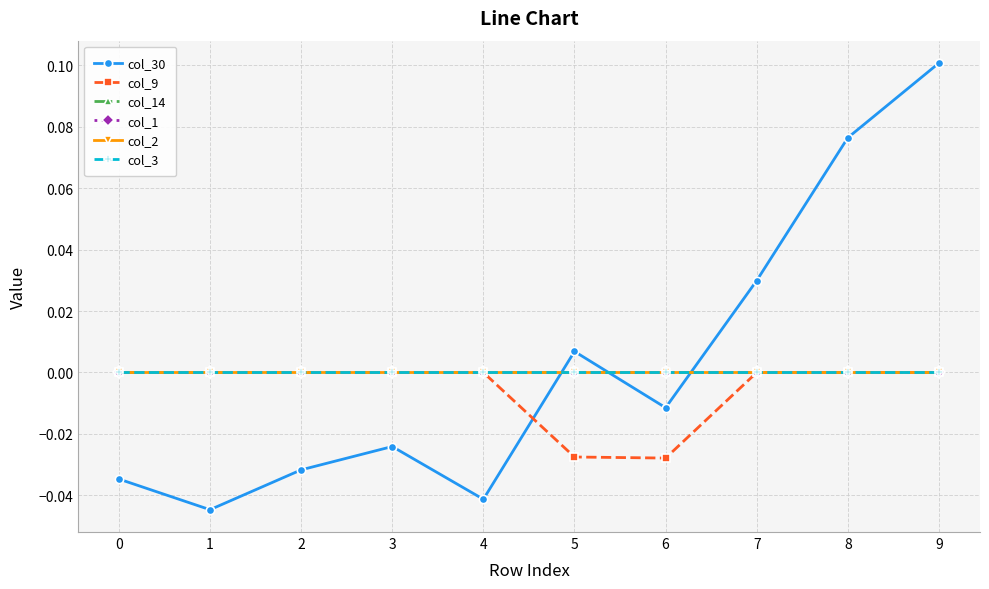

True or false: col_3 has more than 2 interior local peaks.

False